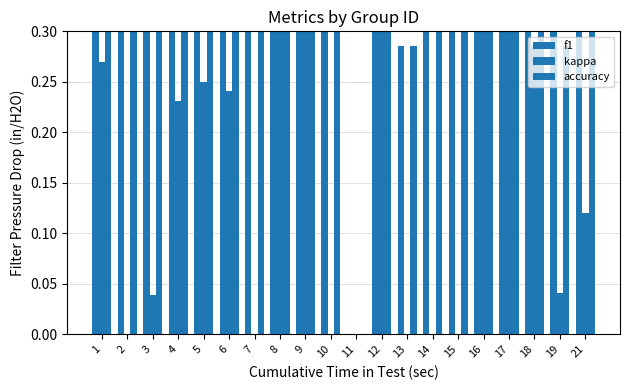

Which label corresponds to the smallest value in the chart?

15